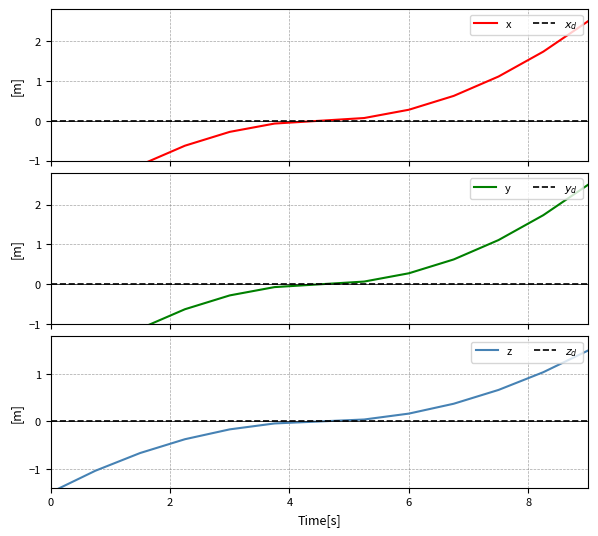

Which series has the largest range (max minus min)?

x